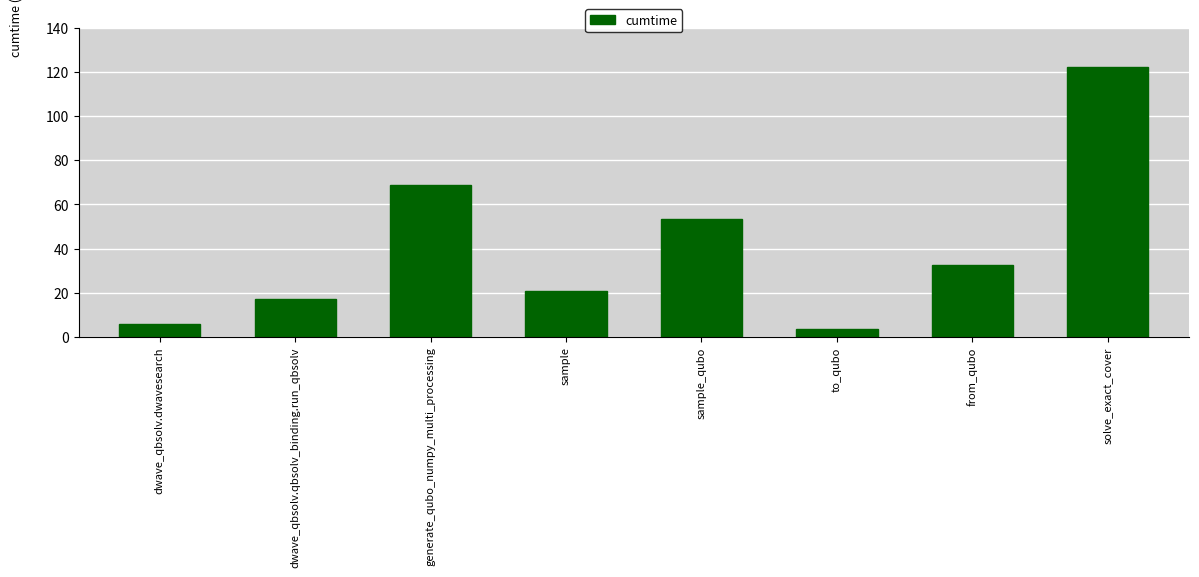

Is it true that the value at dwave_qbsolv.qbsolv_binding.run_qbsolv is 27.1?

False